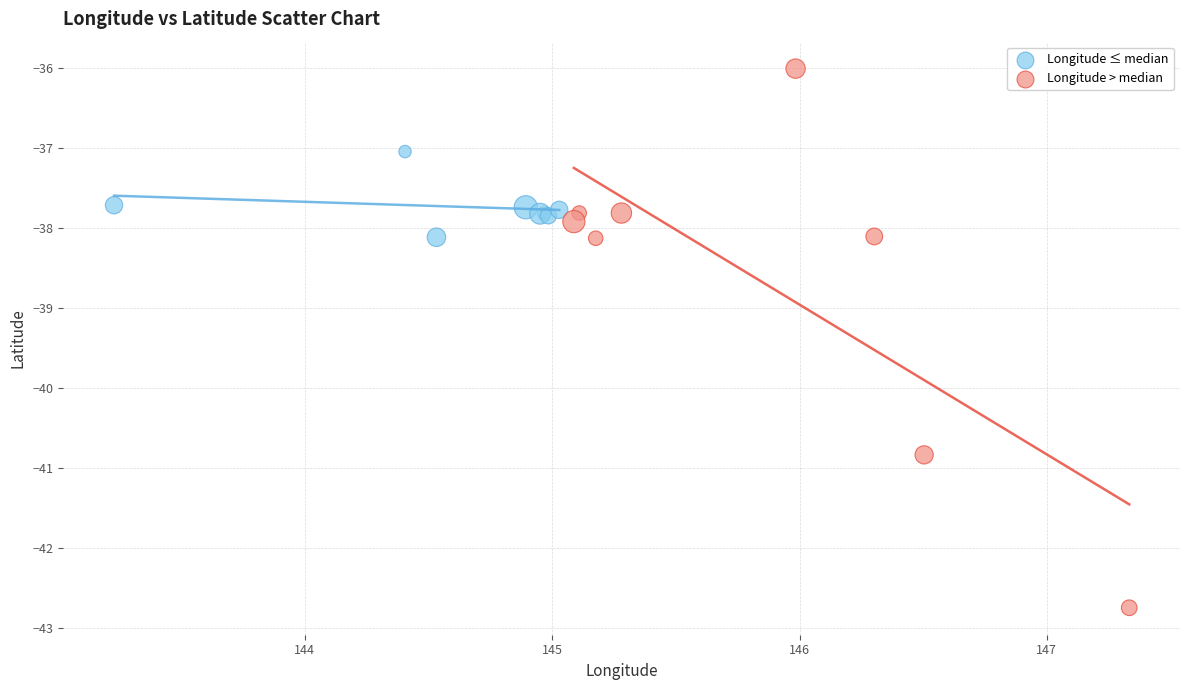

Which series reaches the minimum Y coordinate?

Longitude > median